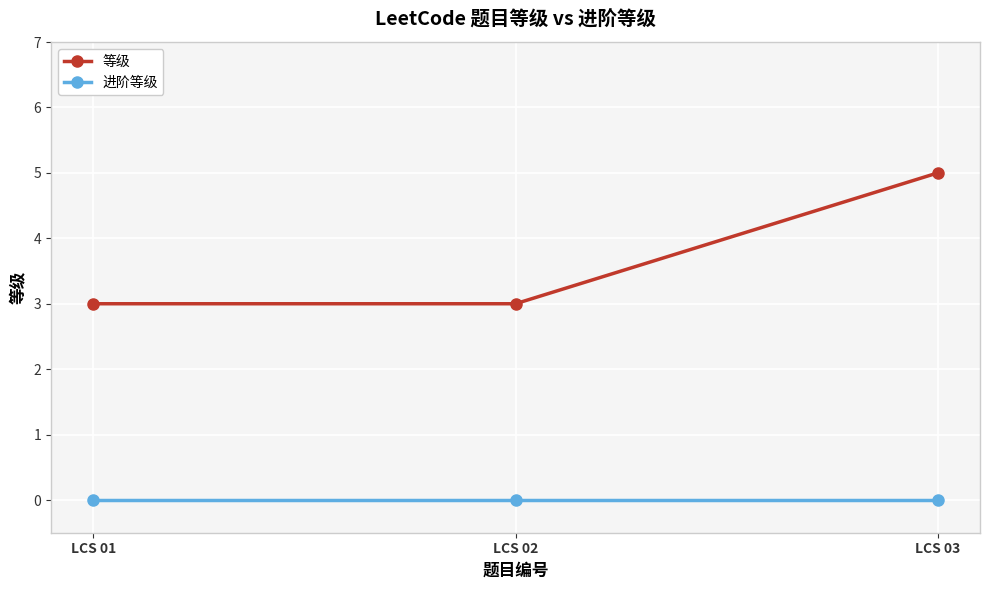

Is it true that 等级 equals 4 at LCS 01?

False